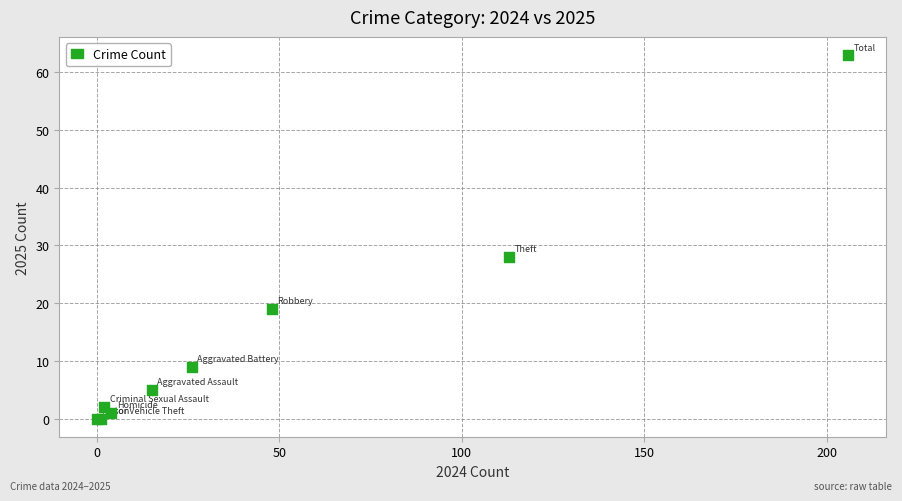

What Y value in the scatter plot is closest to 31?

28